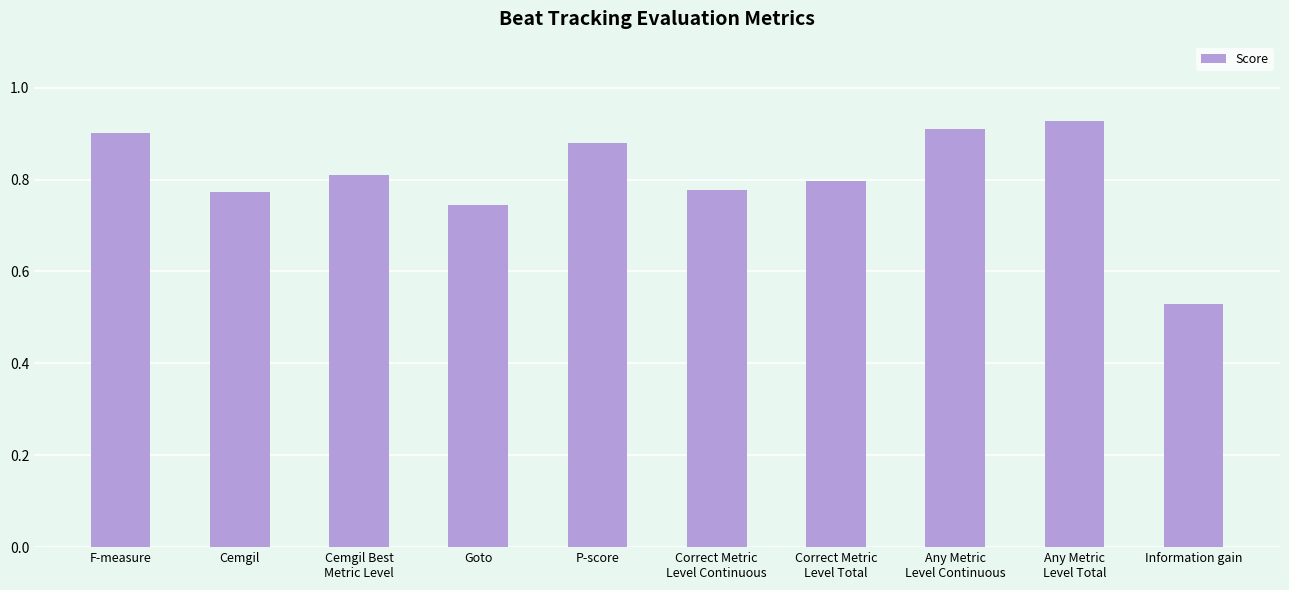

What is the difference between the second highest and minimum values?

0.4